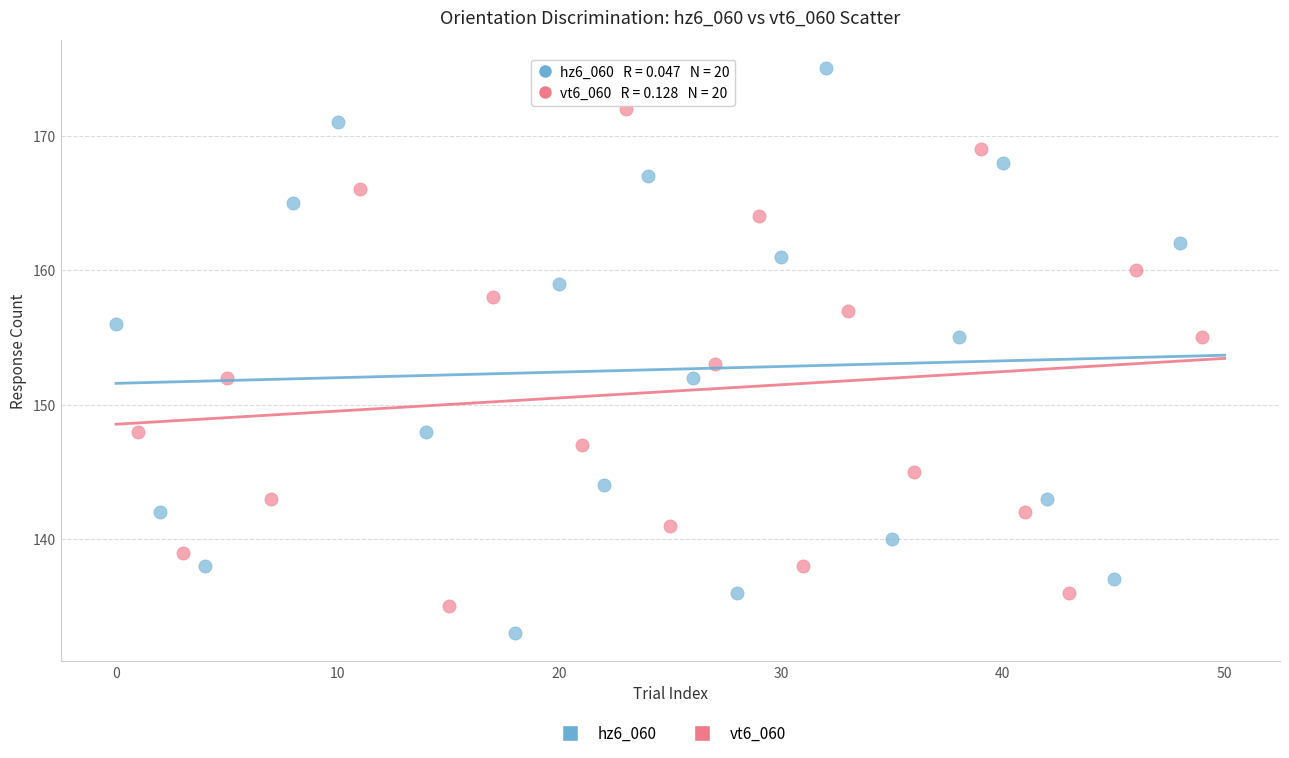

Which series reaches the minimum Y coordinate?

hz6_060